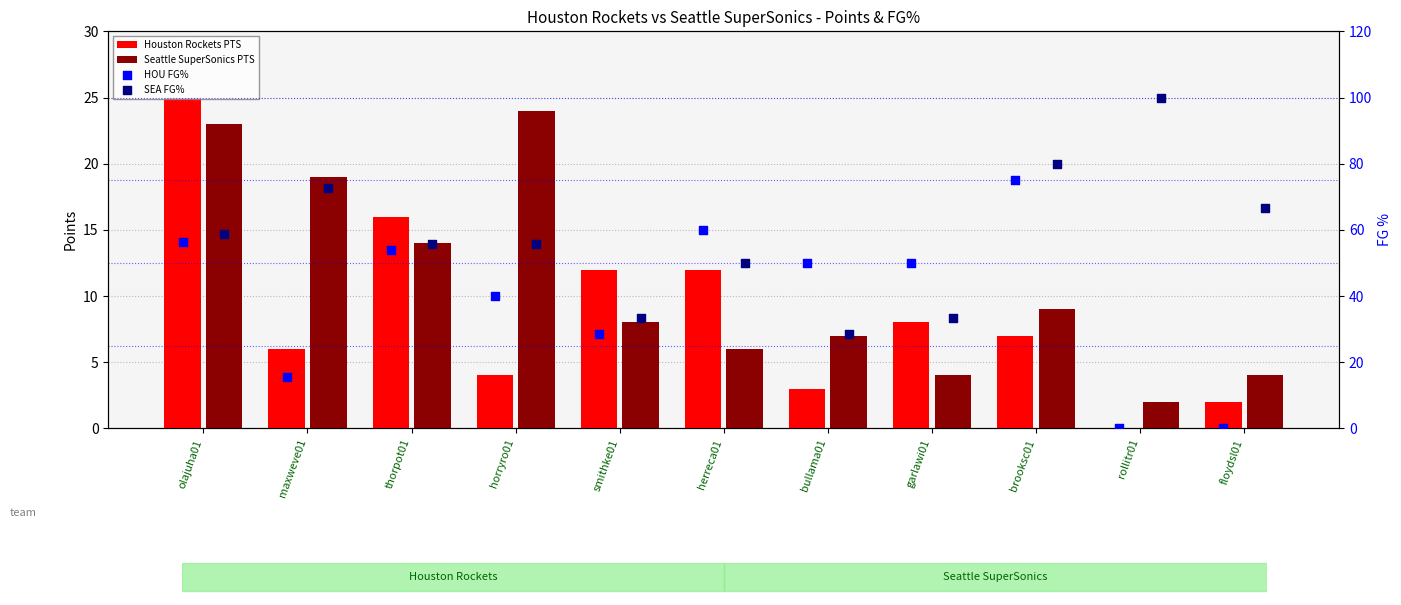

Which series has the largest Y range (max minus min)?

HOU FG%